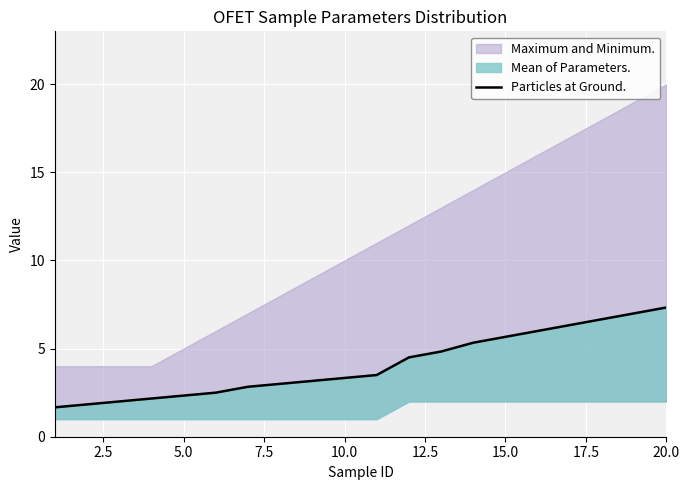

Does the chart display data point markers on the line(s)?

No